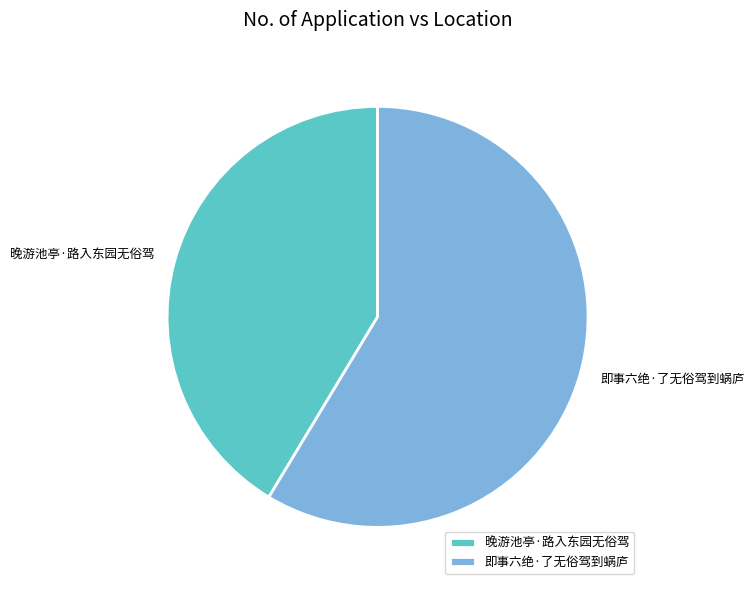

True or false: 即事六绝·了无俗驾到蜗庐 accounts for 53% of the total.

False